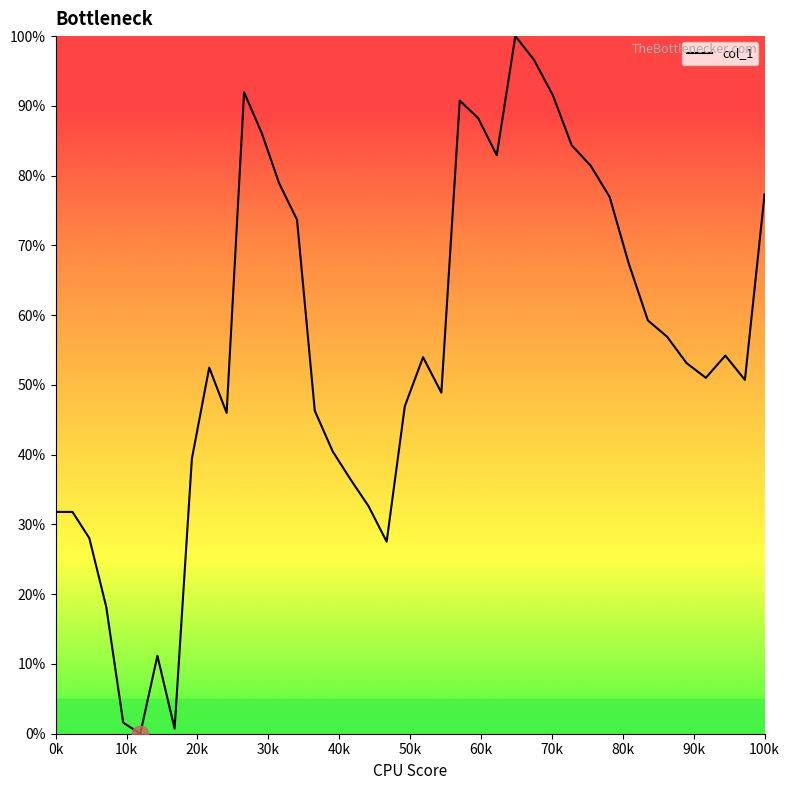

What is the maximum value shown in the chart?

100.0